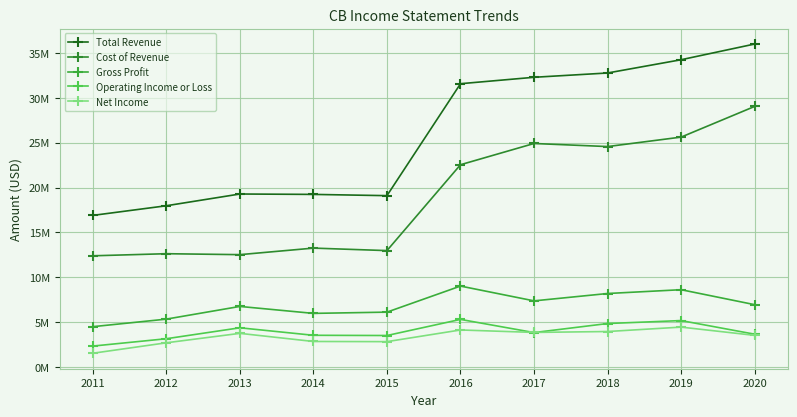

Does the chart have visible grid lines?

Yes